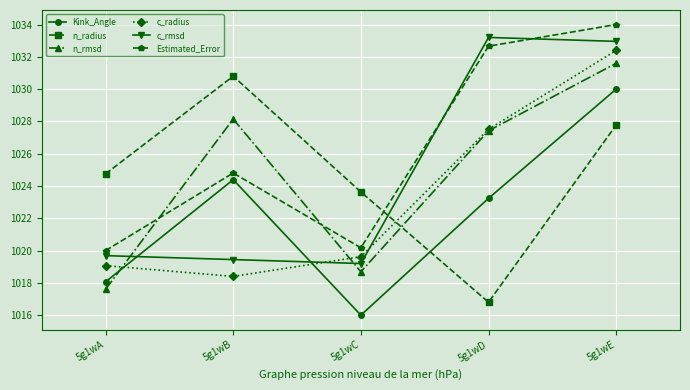

Which series ends up on top after the final intersection of c_radius and Kink_Angle?

c_radius